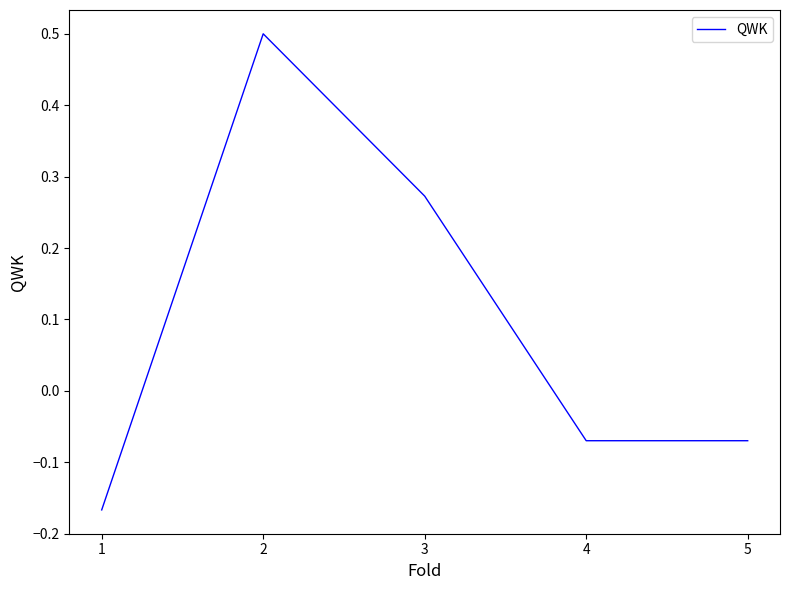

Is it true that the value at 2 is 0.7?

False